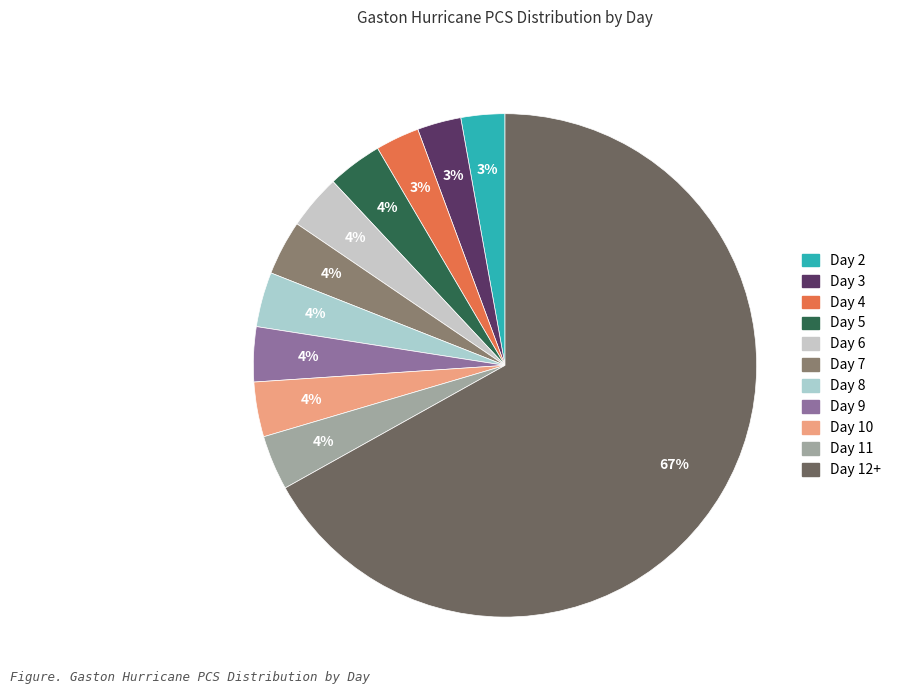

To the nearest percent, what portion does Day 2 represent?

3%